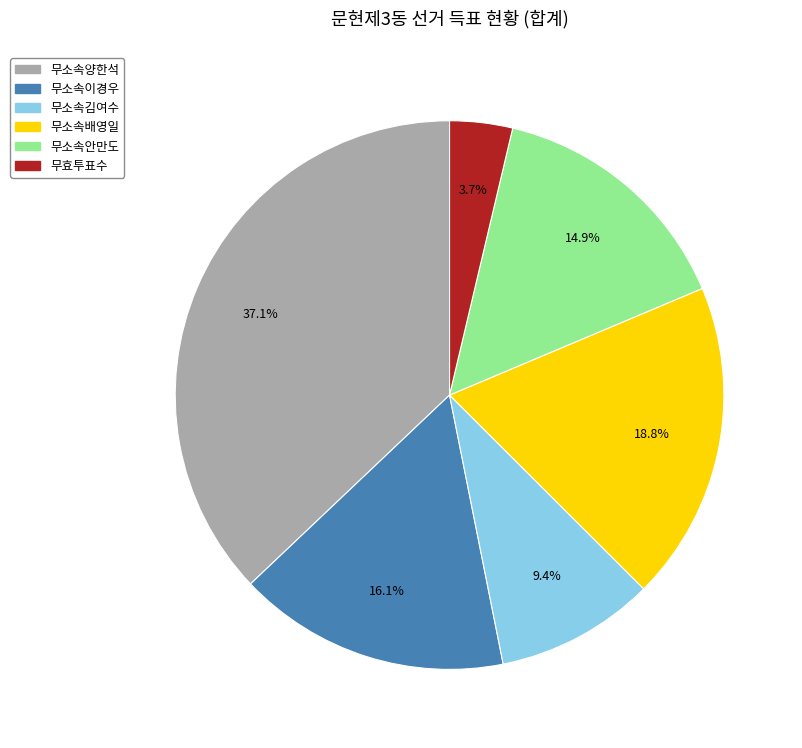

What is the smallest slice in the pie chart?

무효투표수